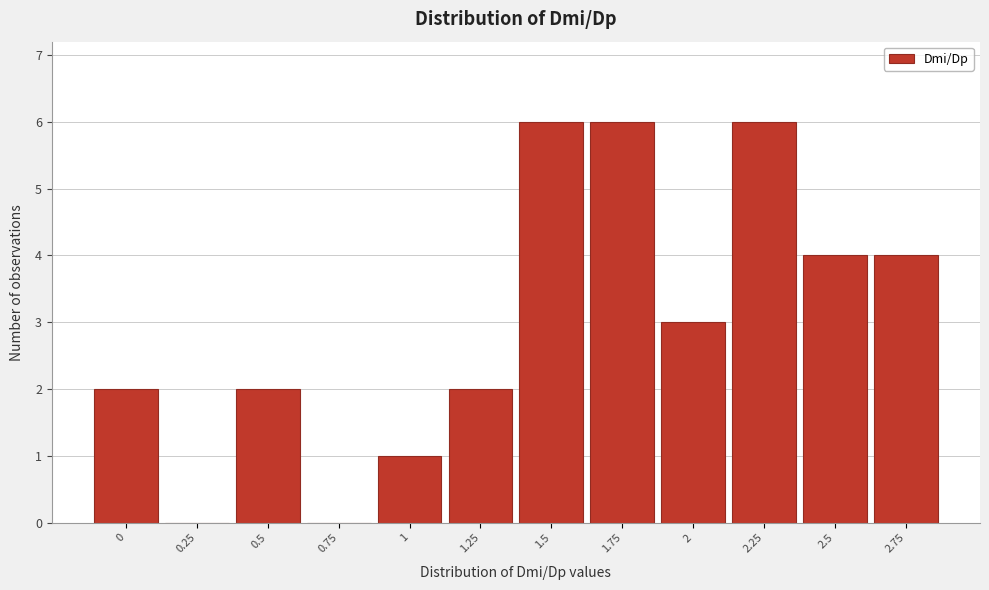

Reading left to right, list all the values displayed in this chart.

0=2	0.25=0	0.5=2	0.75=0	1=1	1.25=2	1.5=6	1.75=6	2=3	2.25=6	2.5=4	2.75=4